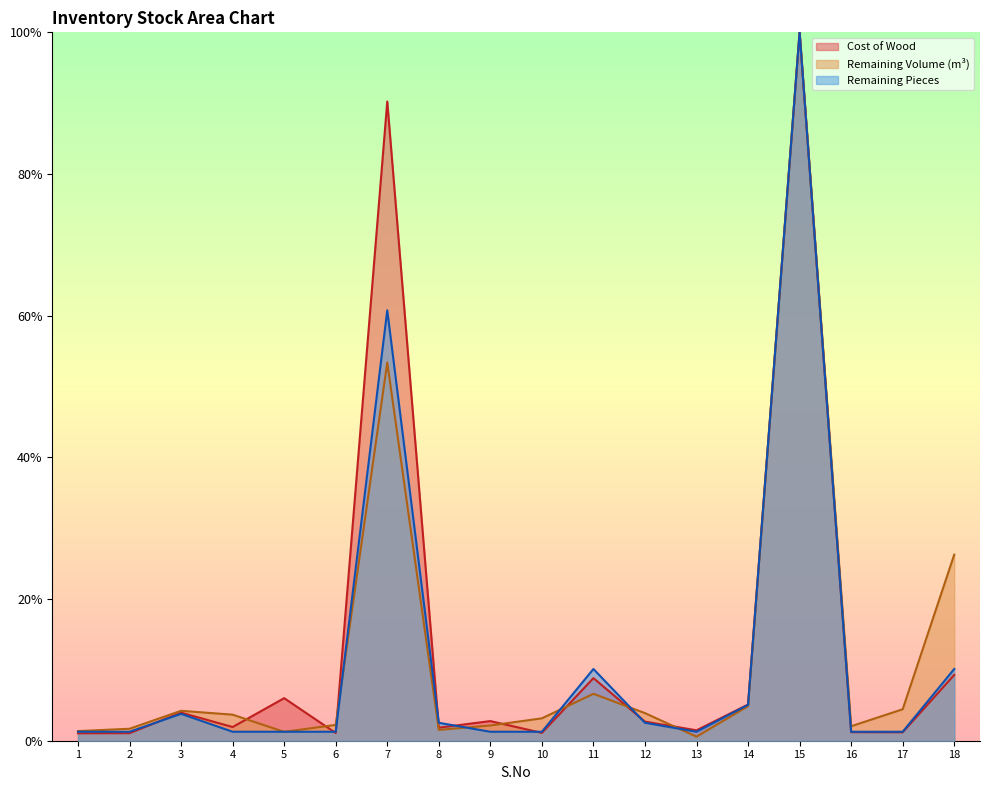

What are all the series names shown in the legend?

Cost of Wood, Remaining Volume (m³), Remaining Pieces